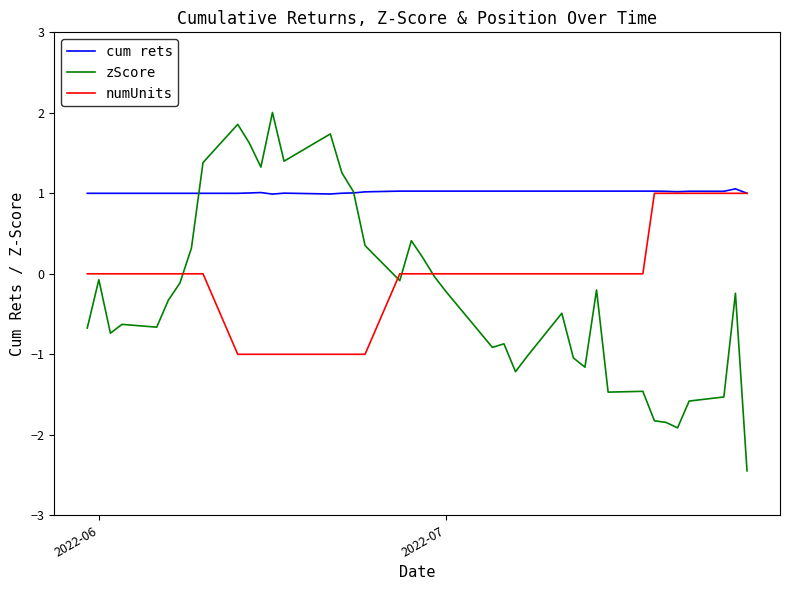

List the series in order of their peak value, lowest first.

numUnits, cum rets, zScore